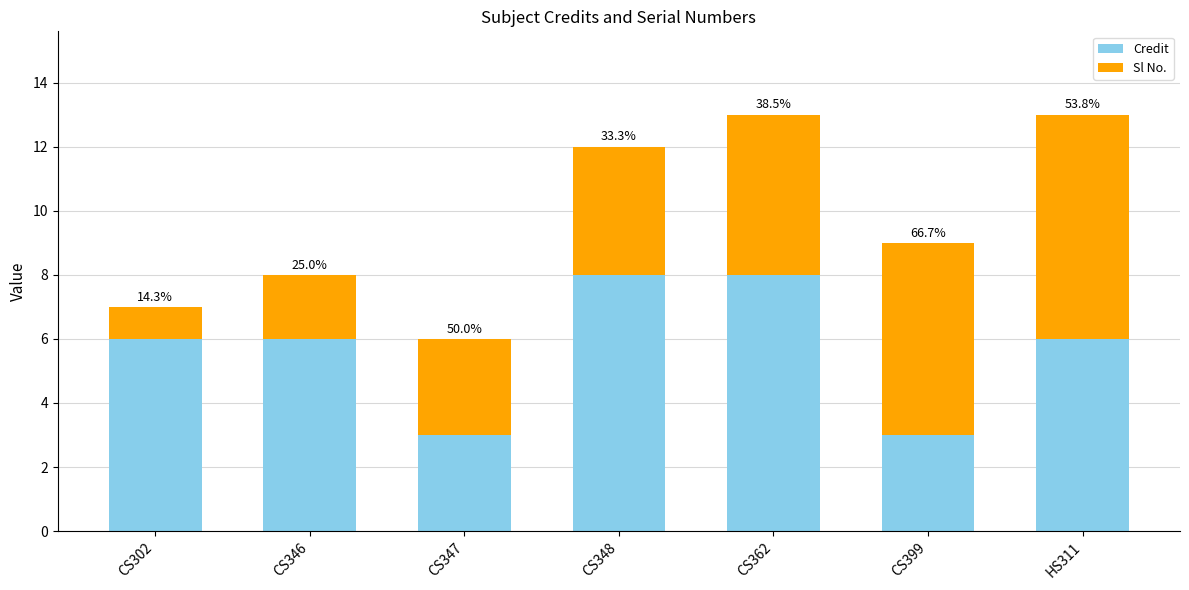

The Sl No. series shows 1 at CS302. True or false?

False